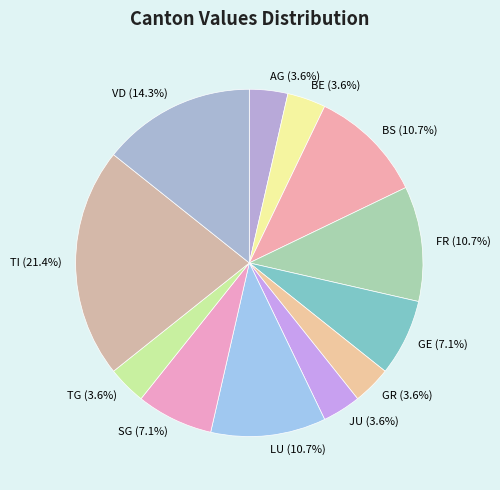

What percentage is the JU slice, to the nearest percent?

4%